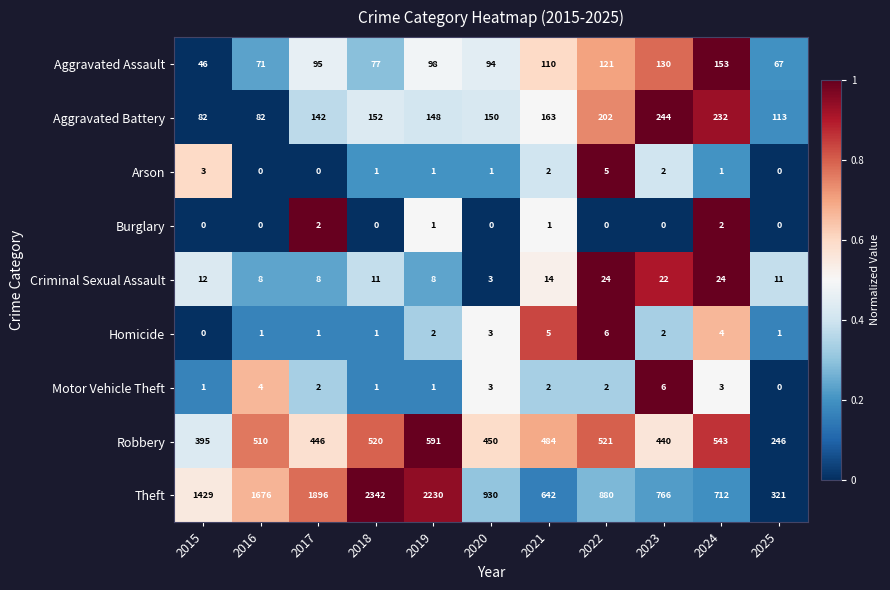

How many series are shown in this chart?

9